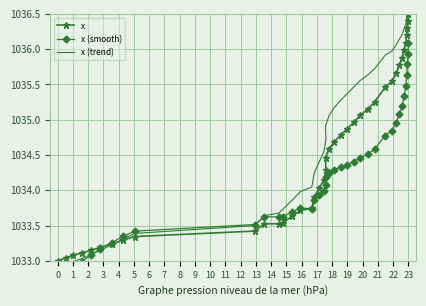

The x (trend) series shows 1034.2 at 16. True or false?

True